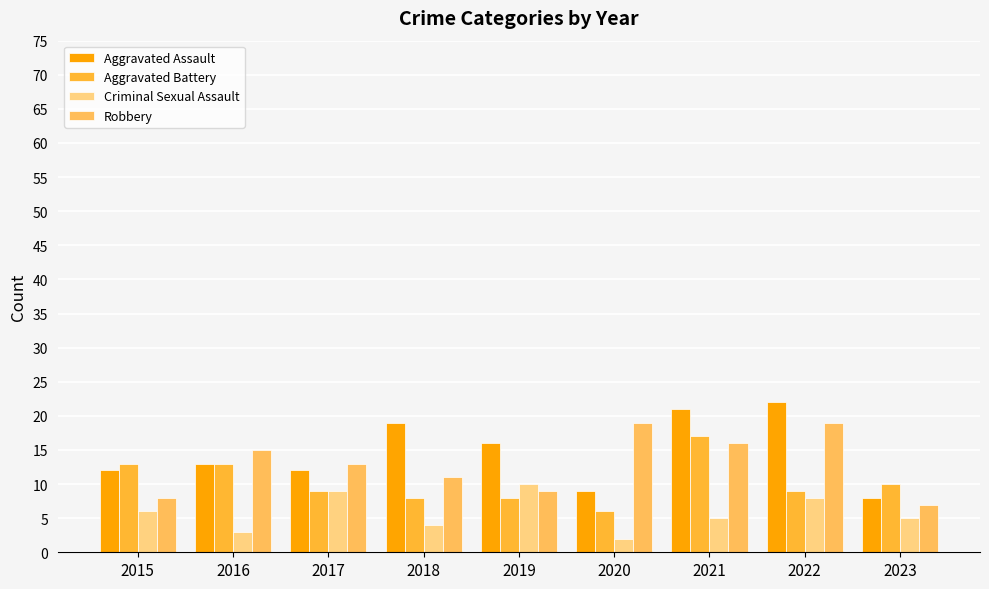

Reading left to right, transcribe all the data shown in this chart.

Aggravated Assault: 12	13	12	19	16	9	21	22	8
Aggravated Battery: 13	13	9	8	8	6	17	9	10
Criminal Sexual Assault: 6	3	9	4	10	2	5	8	5
Robbery: 8	15	13	11	9	19	16	19	7